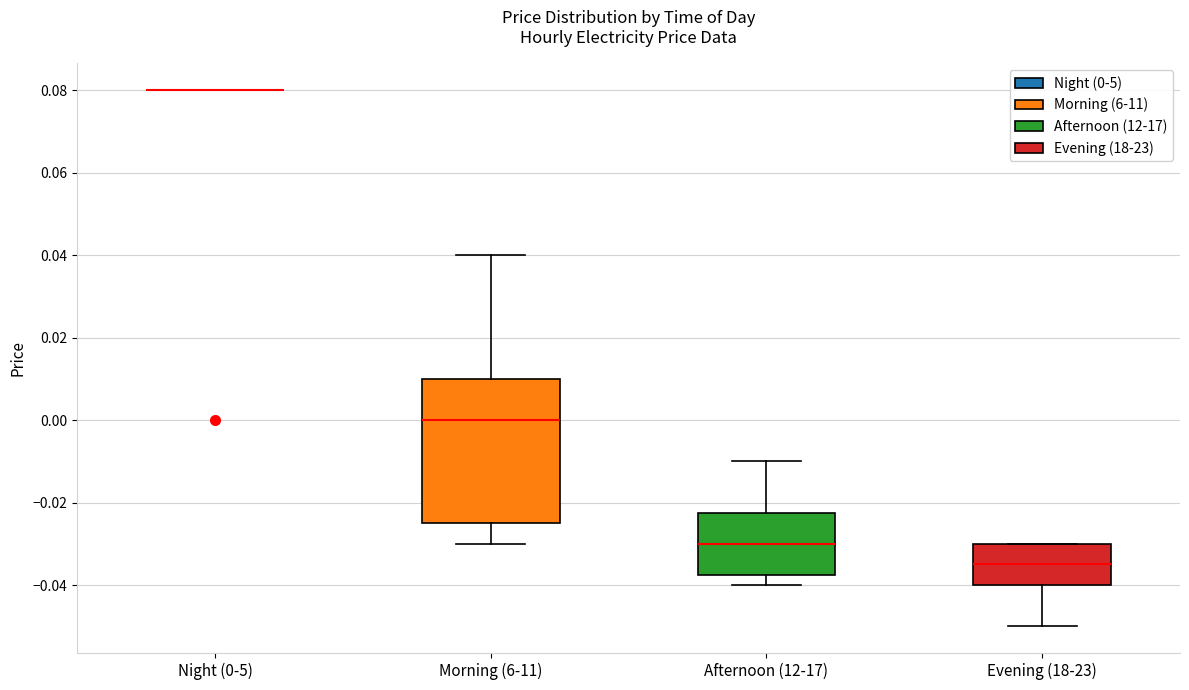

Reading left to right, transcribe this box plot: for each box, give where its median line is, the range the box spans, and where its two whiskers end, as read against the y-axis. The values are not printed on the chart, so give them approximately, as read against the axis.

Night (0-5): box collapsed to a line at 0.080, whiskers 0.080 to 0.080
Morning (6-11): median 0.000, box -0.024 to 0.010, whiskers -0.030 to 0.040
Afternoon (12-17): median -0.030, box -0.038 to -0.022, whiskers -0.040 to -0.010
Evening (18-23): median -0.034, box -0.040 to -0.030, whiskers -0.050 to -0.030